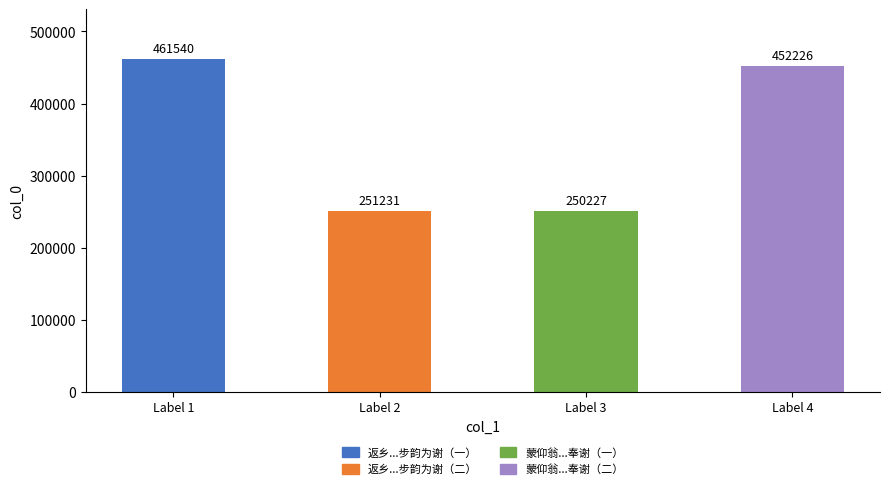

Between 返乡期间一得兄夜邀茗坐并以诗见寄，步韵为谢 and 蒙仰翁招与诸诗友茗坐并以新茶见赐赋此奉谢, which is larger?

返乡期间一得兄夜邀茗坐并以诗见寄，步韵为谢